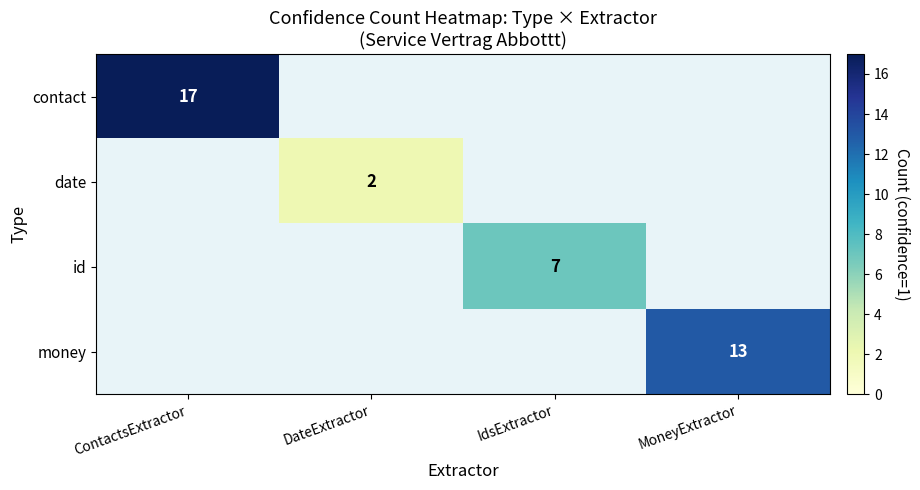

Count the number of data series in this chart.

4